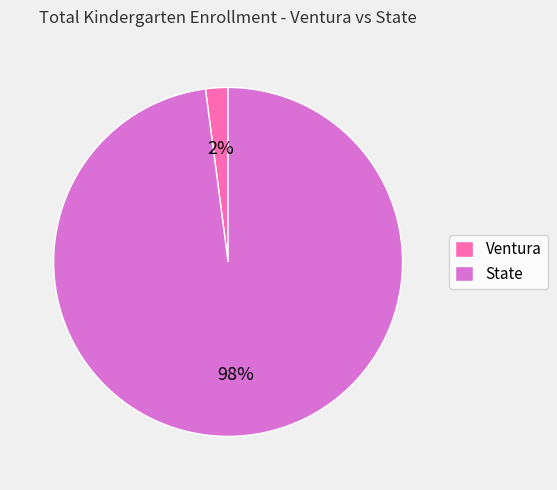

Which category has the smallest portion of the pie?

Ventura